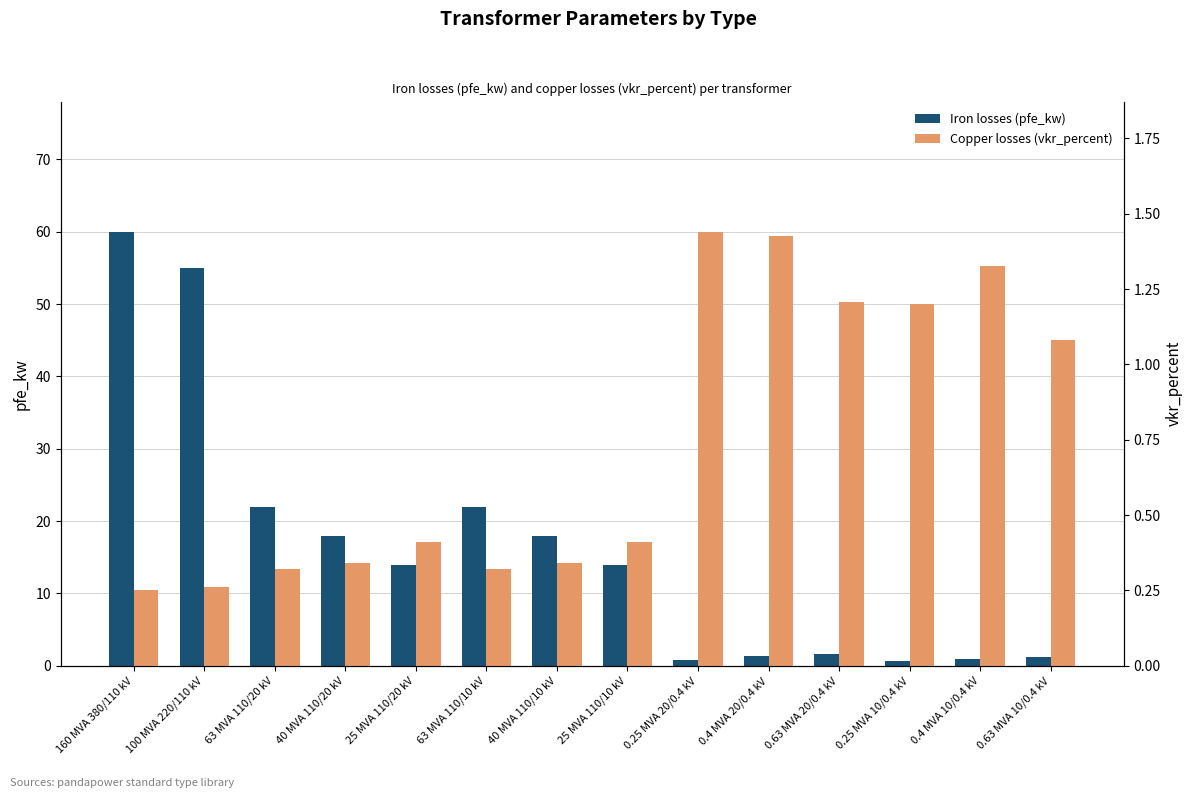

How many series are shown in this chart?

2